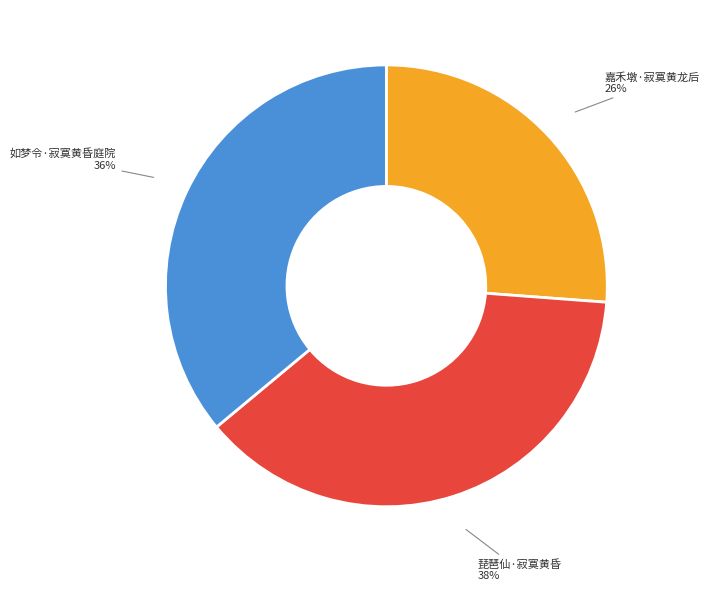

To the nearest percent, what is the difference between the 如梦令·寂寞黄昏庭院 and 嘉禾墩·寂寞黄龙后 slice percentages?

10%